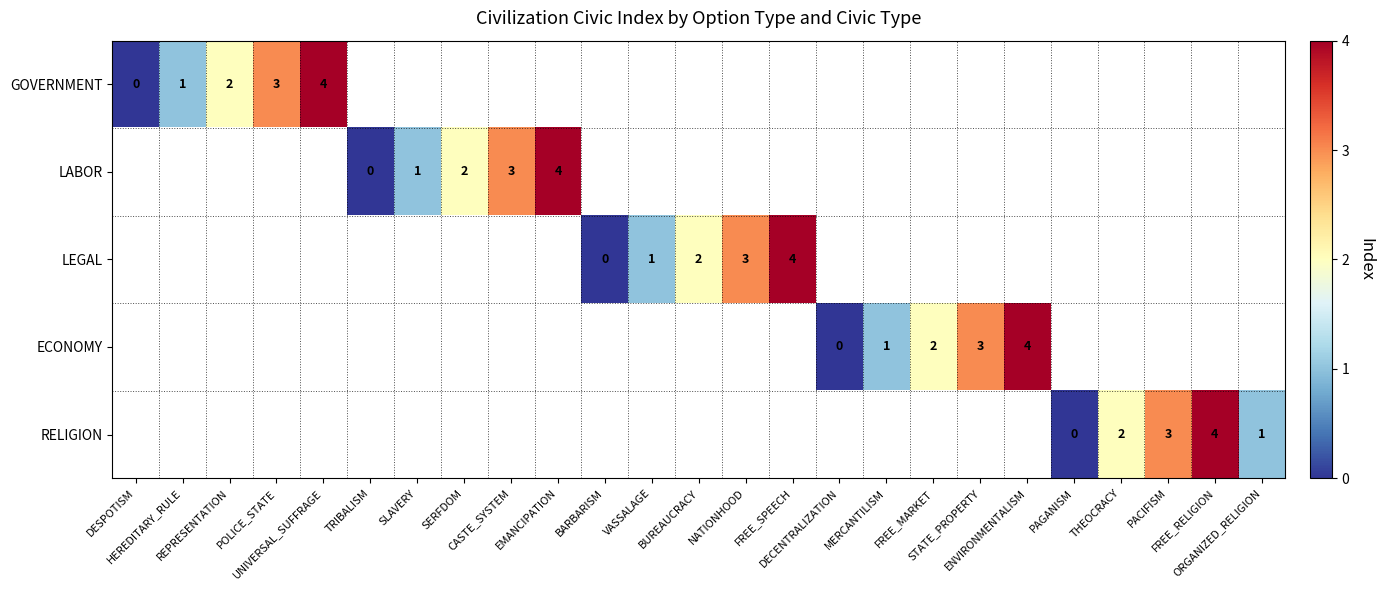

How many data points in LEGAL are above 2?

2